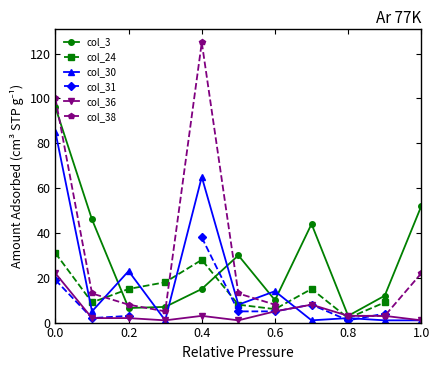

What is the maximum value for col_3?

96.0